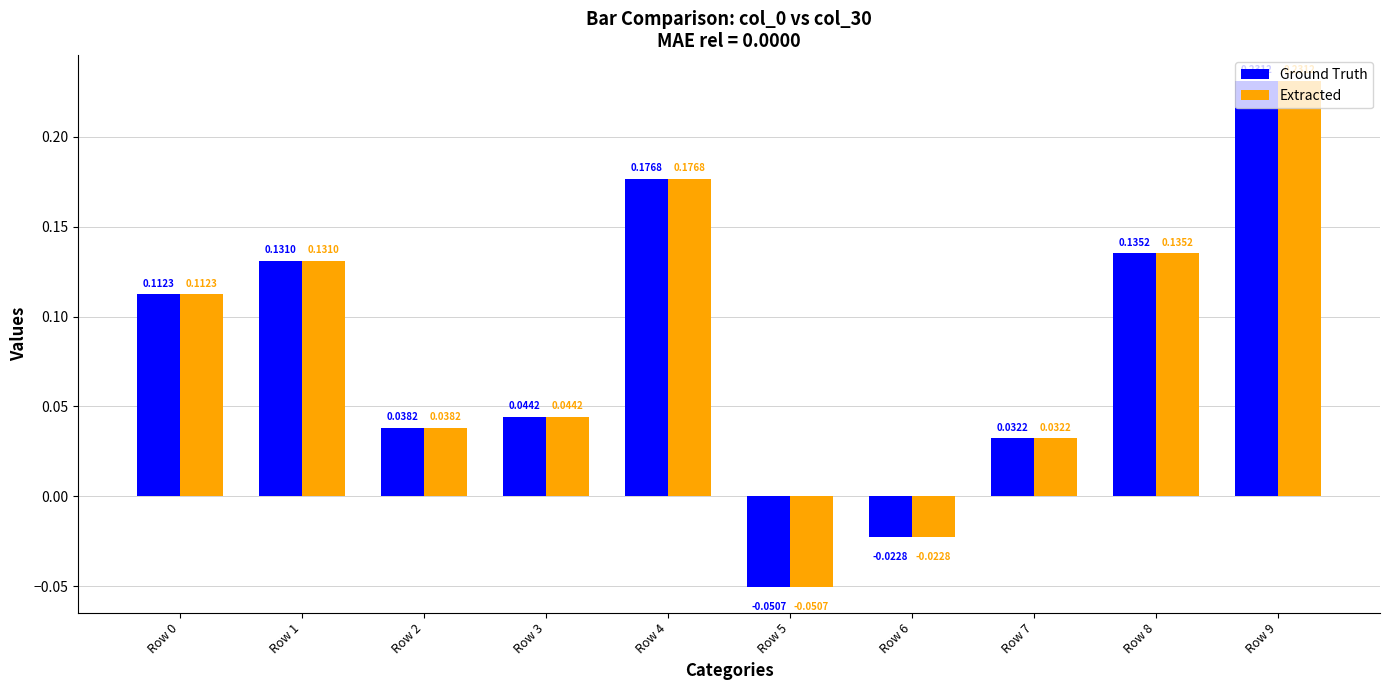

What is the sum of all Ground Truth values?

0.8